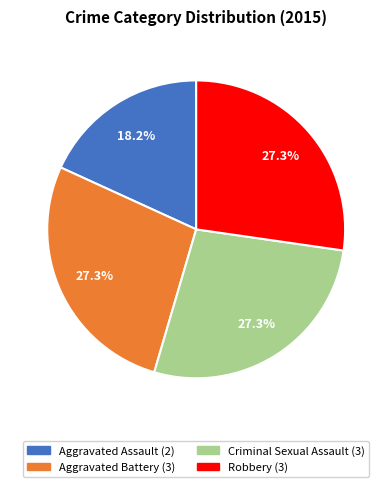

Which slice is the smallest?

Aggravated Assault